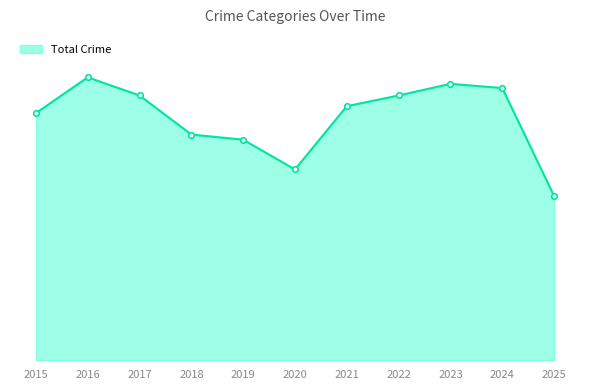

What value does the data have at 2016, to the nearest 10?

610